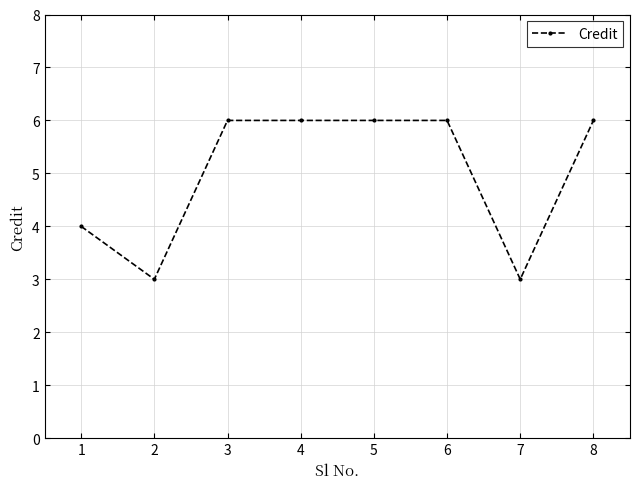

Where is the first local minimum?

2